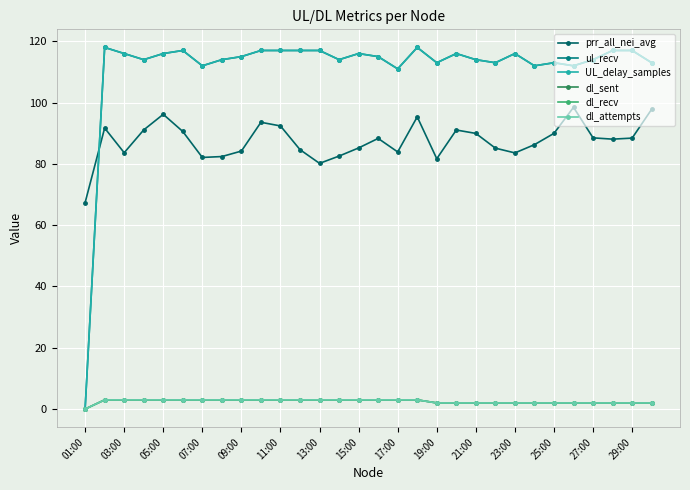

What is the label of the 1st point from the left?

01:00